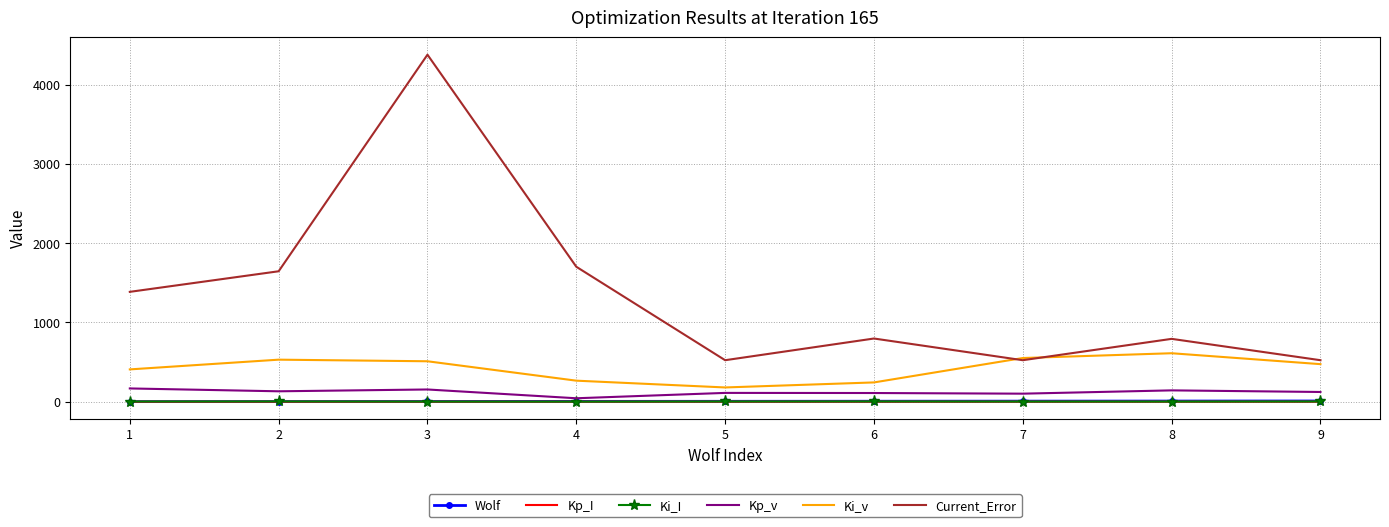

True or false: Current_Error has more than 2 points higher than both neighbors.

True